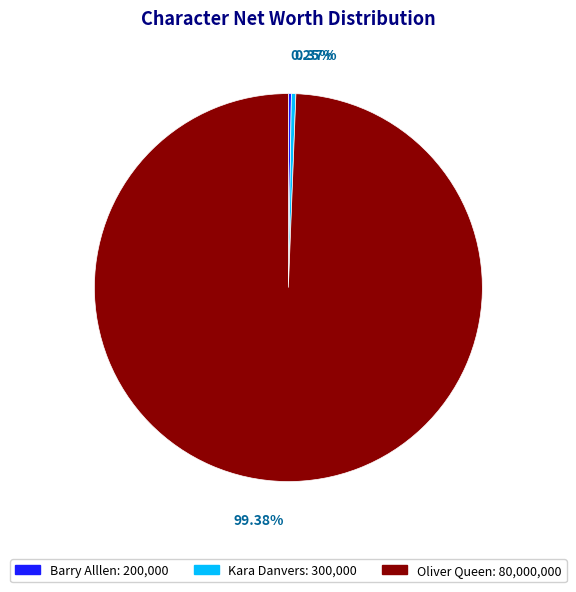

Is Kara Danvers the majority of the pie?

No